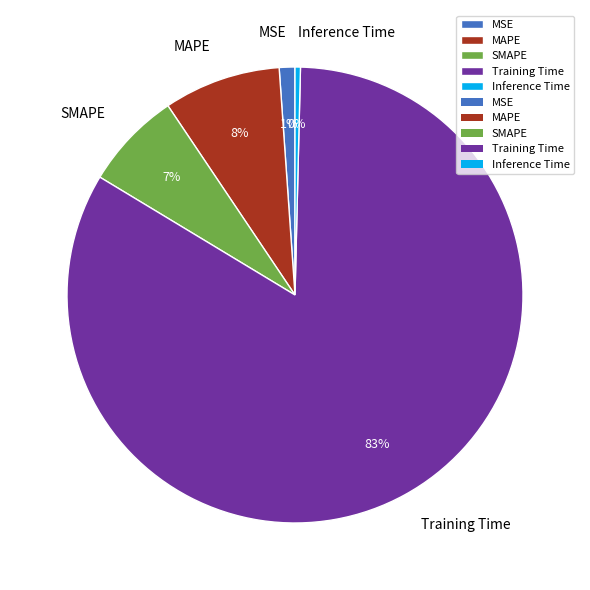

Do MSE and Training Time together represent more than half of the pie?

Yes